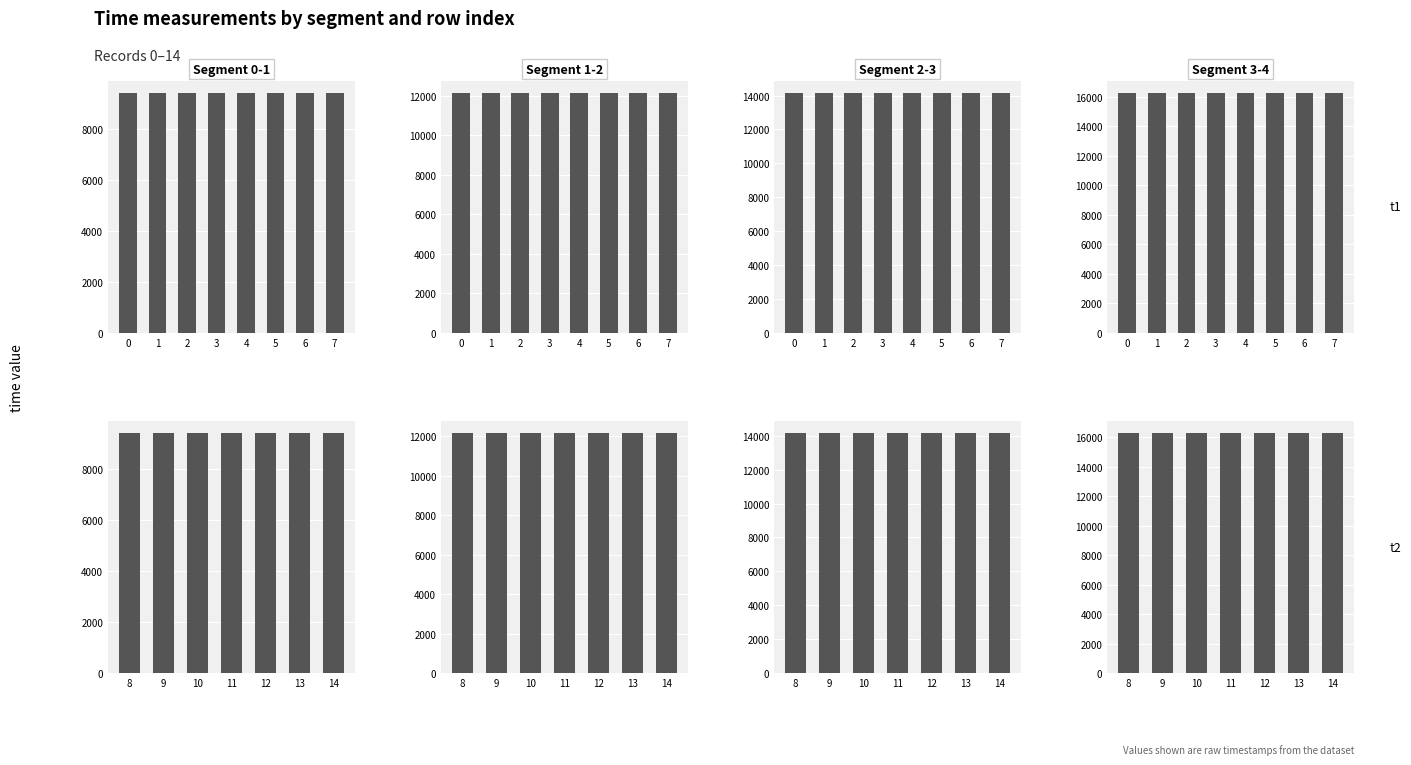

What is the sum of the time from 0 to 1 values at 10 and 9?

18803